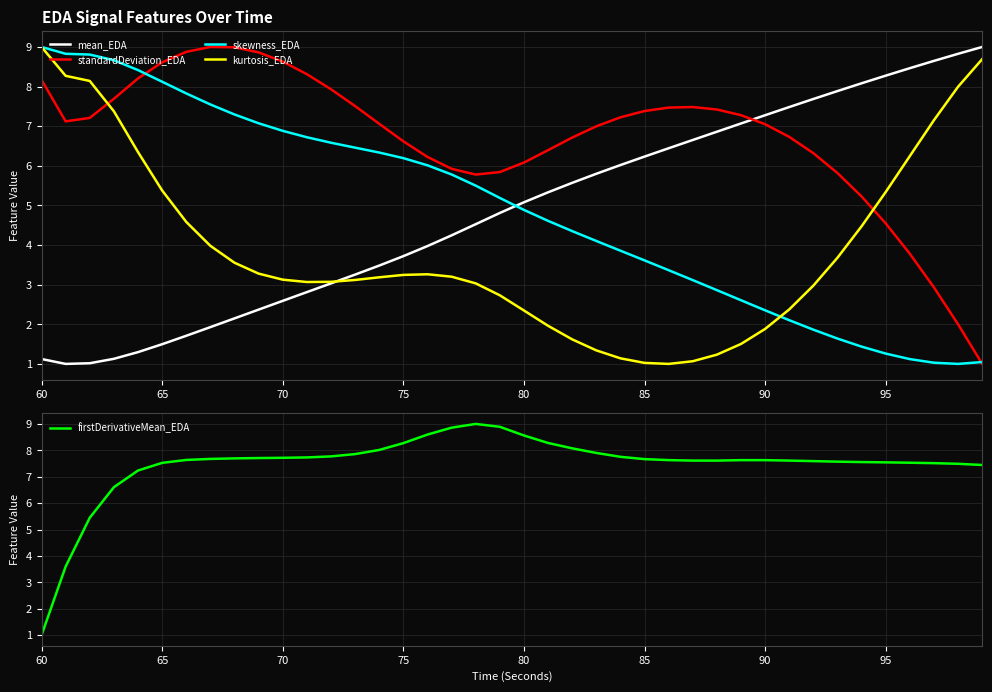

How many data points in firstDerivativeMean_EDA are less than 7?

4